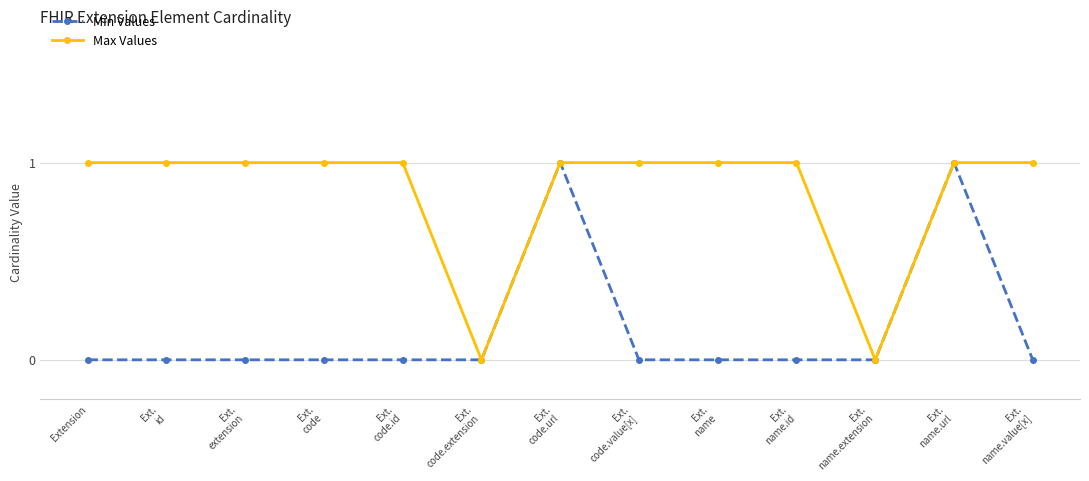

Count the Min Values values in the range 0 to 1.

13